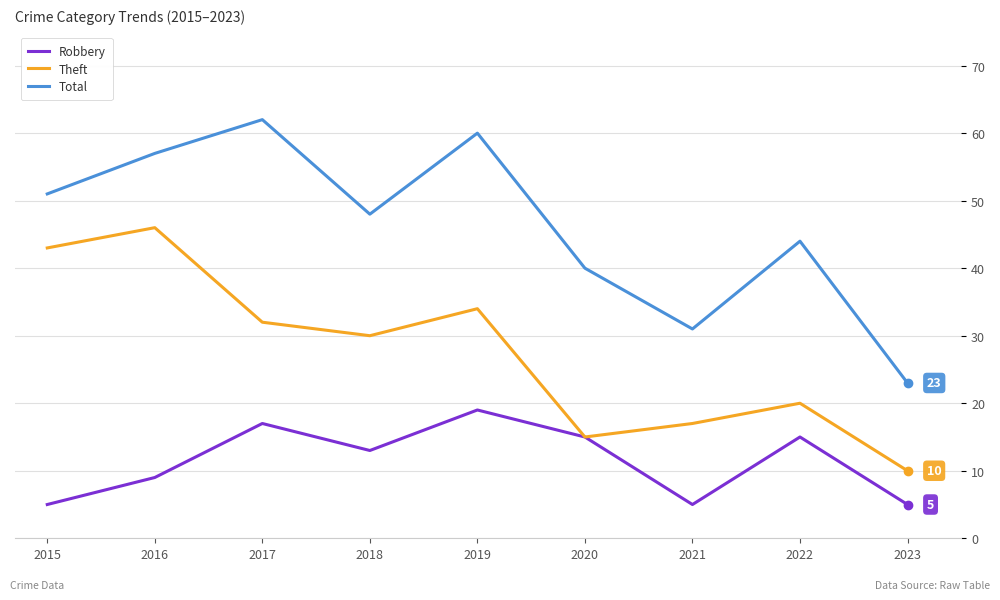

What is the total value across all series at 2015?

99